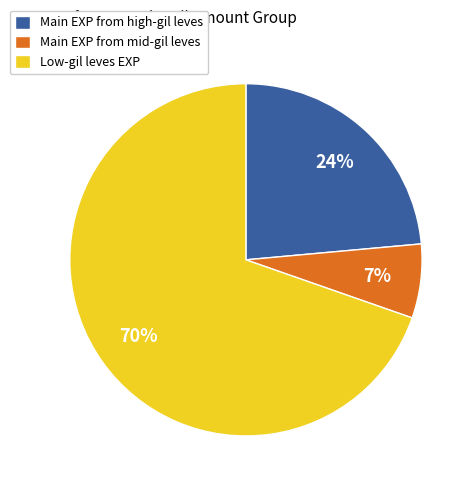

The Low-gil leves EXP slice represents 80% of the pie. True or false?

False